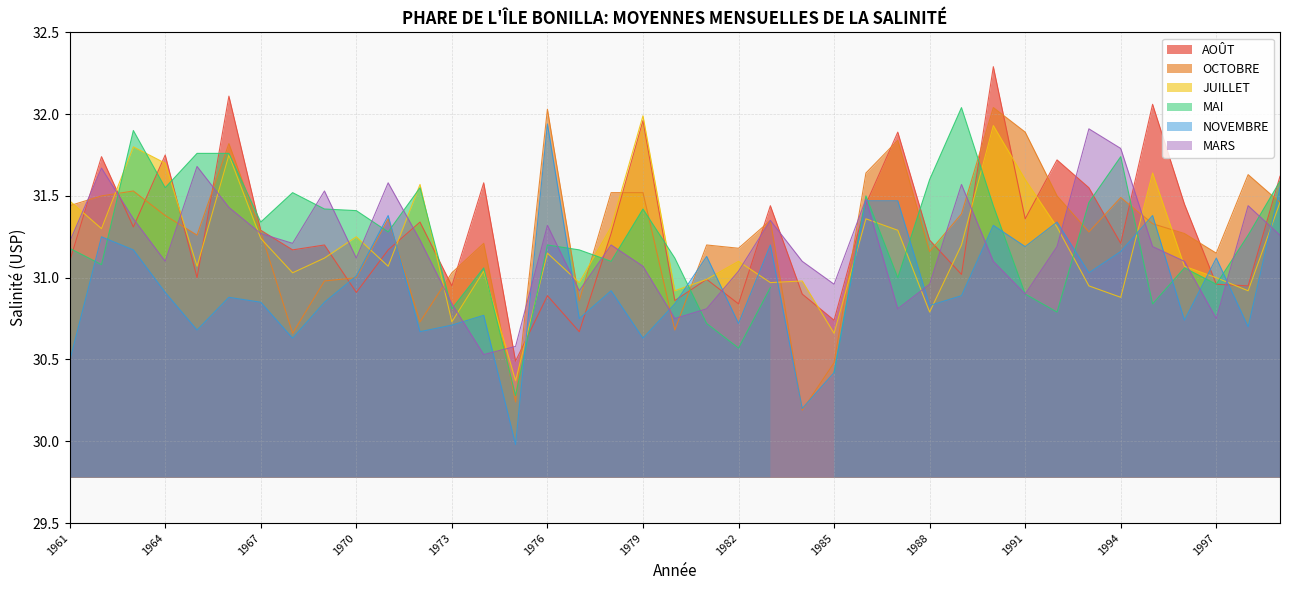

How many values in the MARS series are below 31?

11